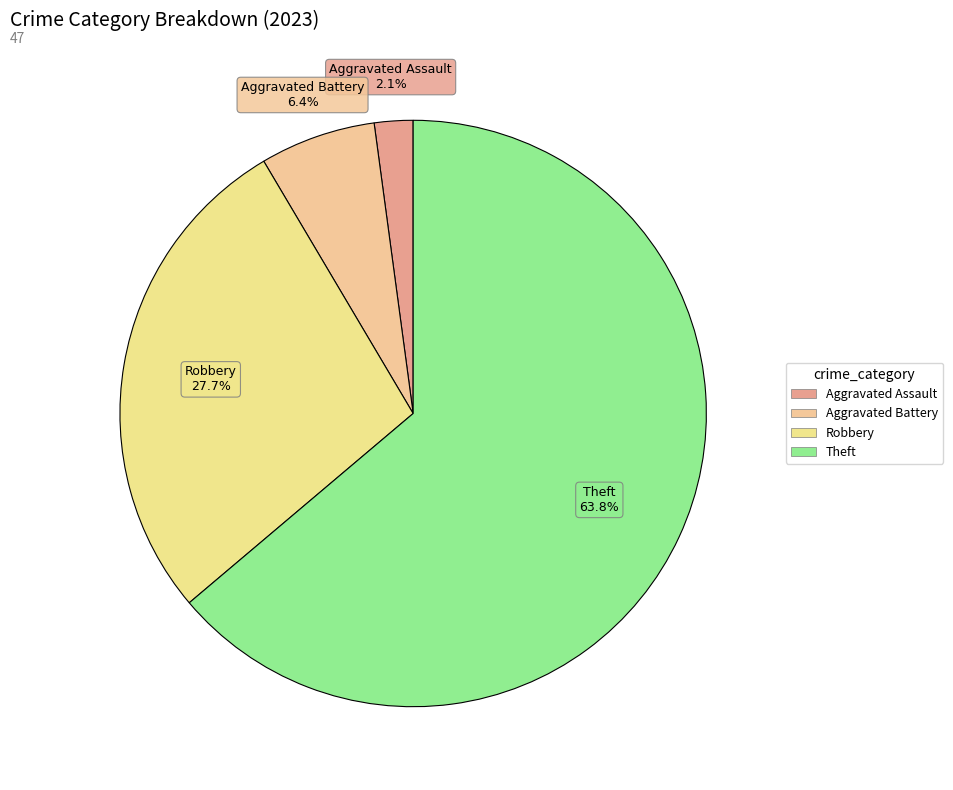

How many slices are in this pie chart?

4